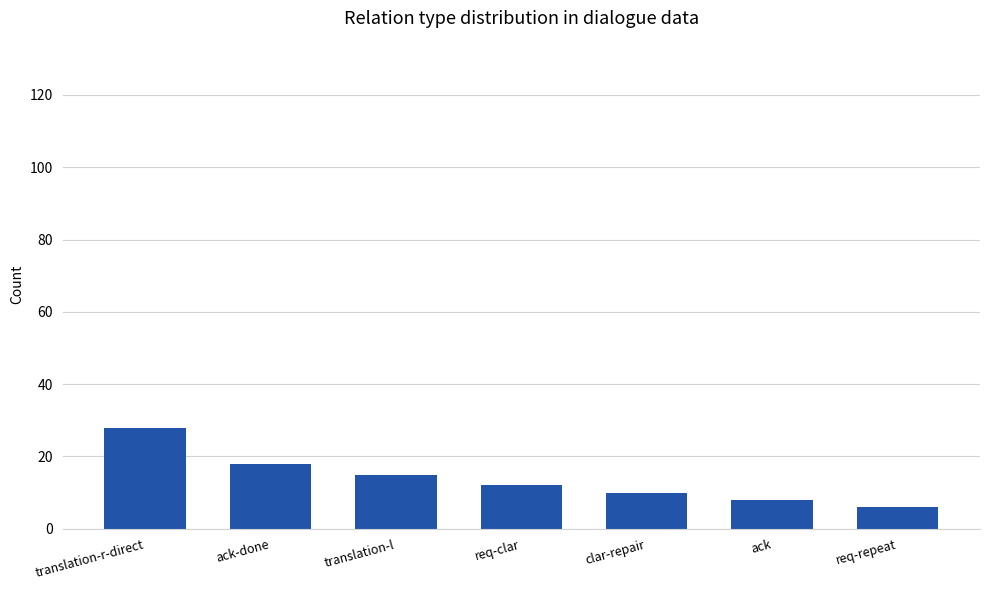

At which category does the chart reach its minimum across all series?

req-repeat